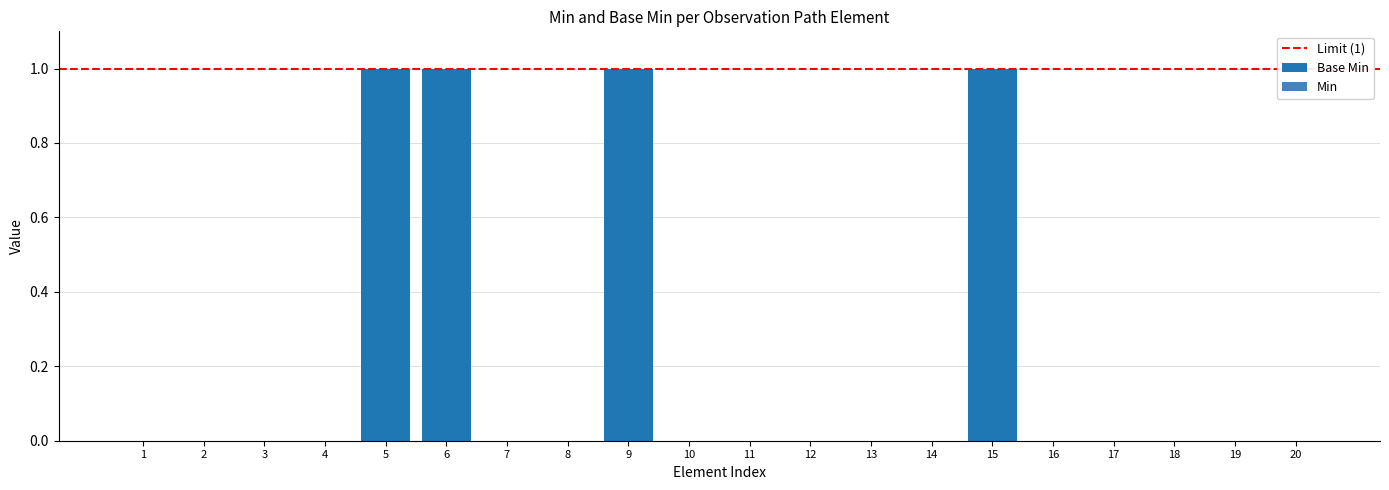

Reading left to right, transcribe all the data shown in this chart.

0	0	0	0	1	1	0	0	1	0	0	0	0	0	1	0	0	0	0	0